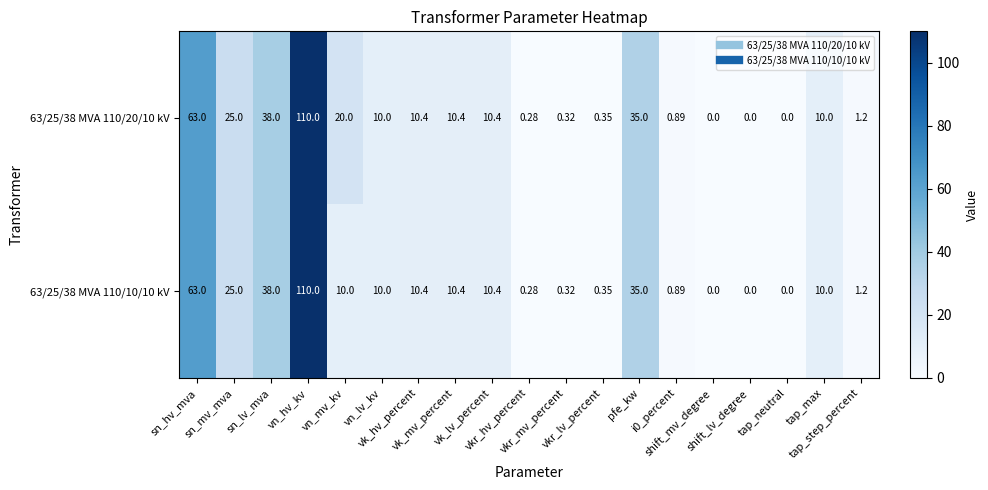

How many data points does each series have?

19